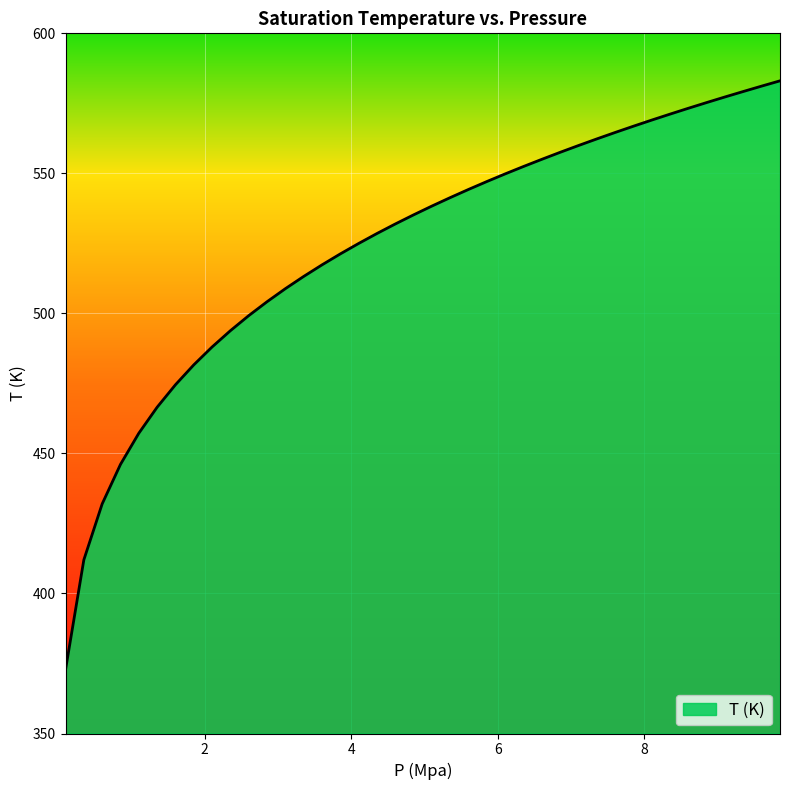

What is the difference between the maximum and minimum values?

210.3